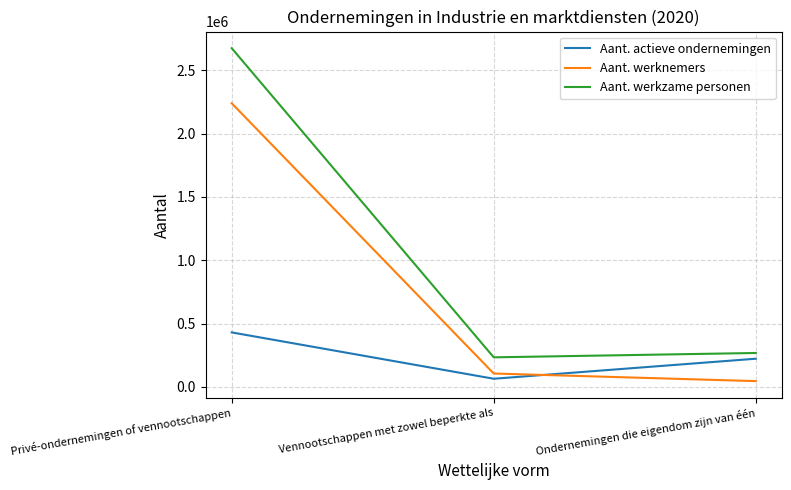

List the series in order of their overall mean, lowest first.

Aant. actieve ondernemingen, Aant. werknemers, Aant. werkzame personen